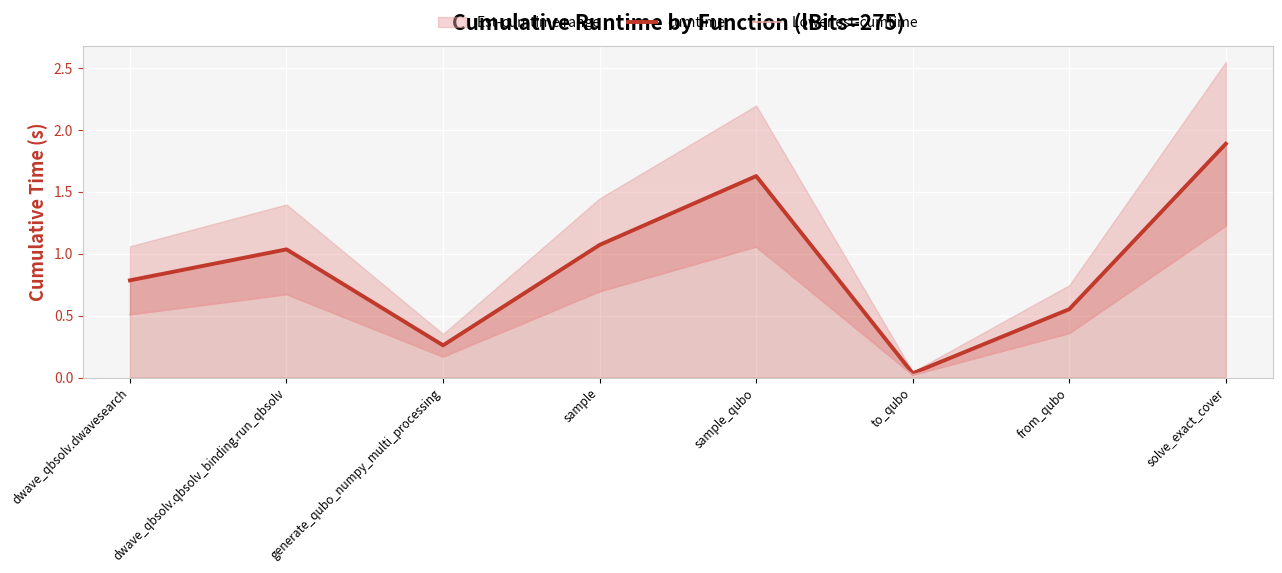

The Lower est-cumtime series shows 0.9 at dwave_qbsolv.dwavesearch. True or false?

False